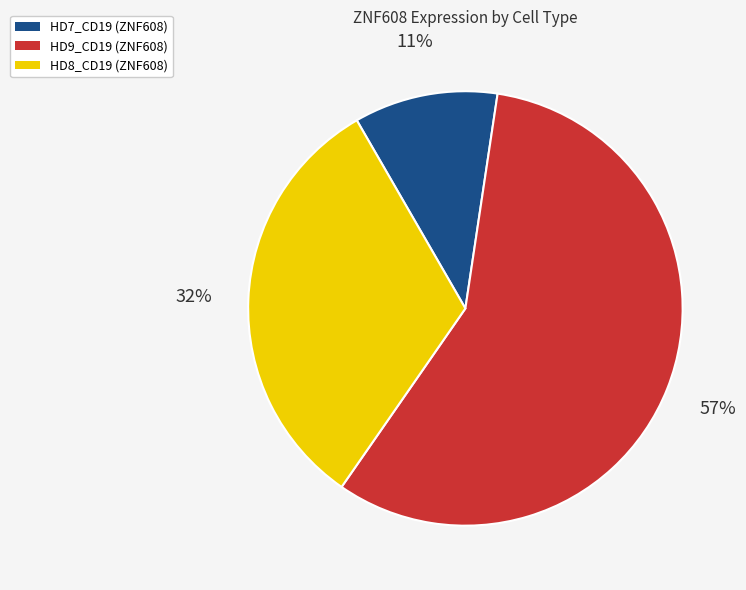

Is there any slice that represents more than half of the pie?

Yes